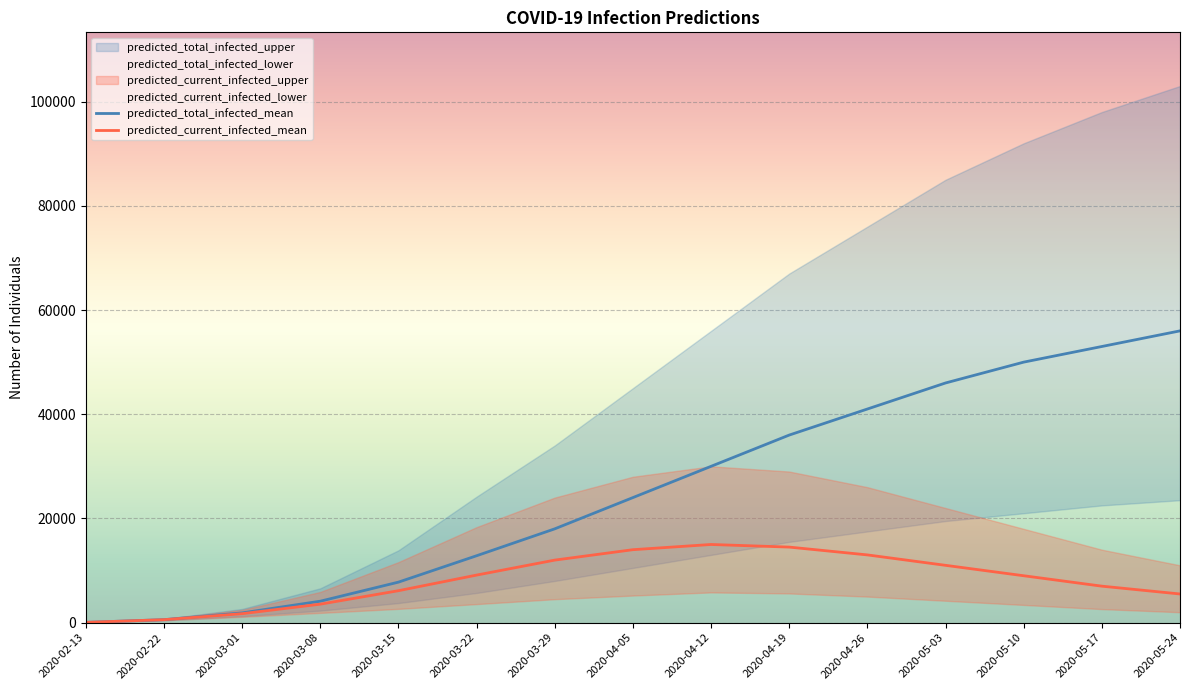

Is it true that predicted_current_infected_mean equals 7589 at 2020-05-03?

False